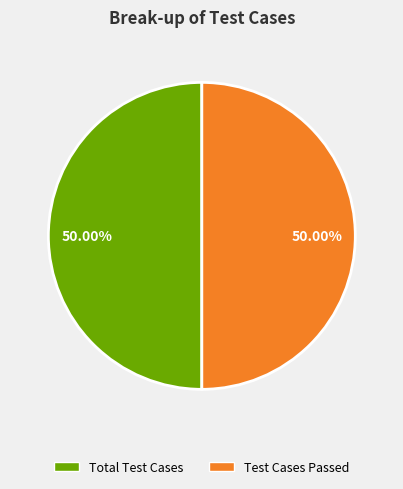

How many segments does this pie chart have?

2